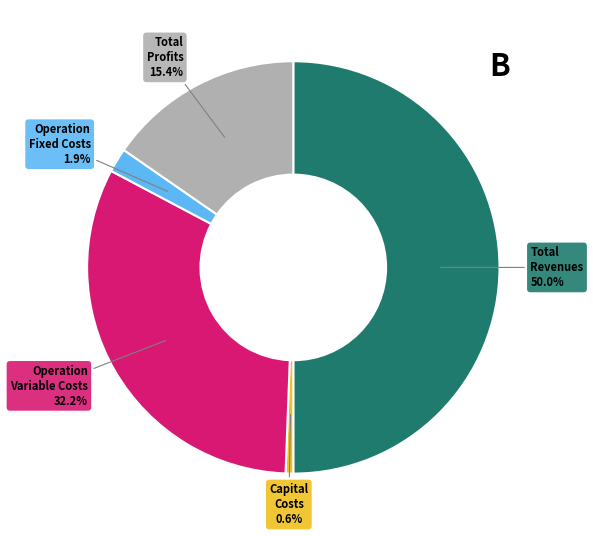

Rank the categories by value from highest to lowest.

Total Revenues, Total Operation Variable Costs, Total Profits, Total Operation Fixed Costs, Total Capital Costs